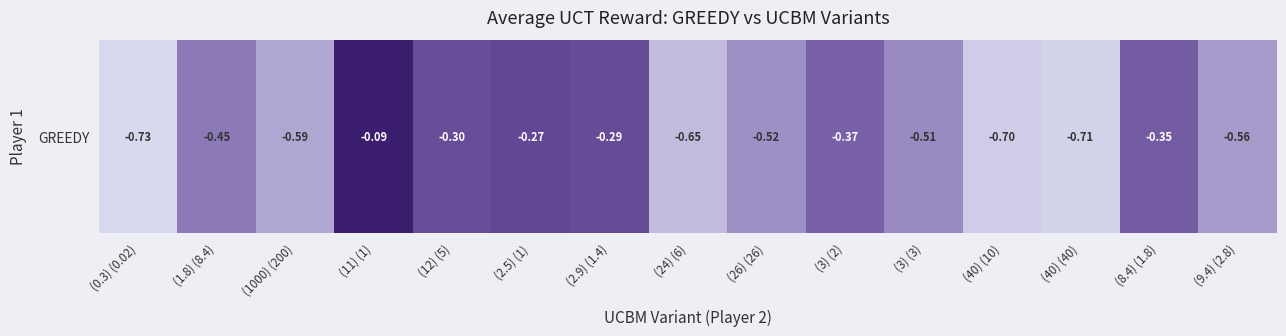

The value at (3) (3) is -0.2. True or false?

False